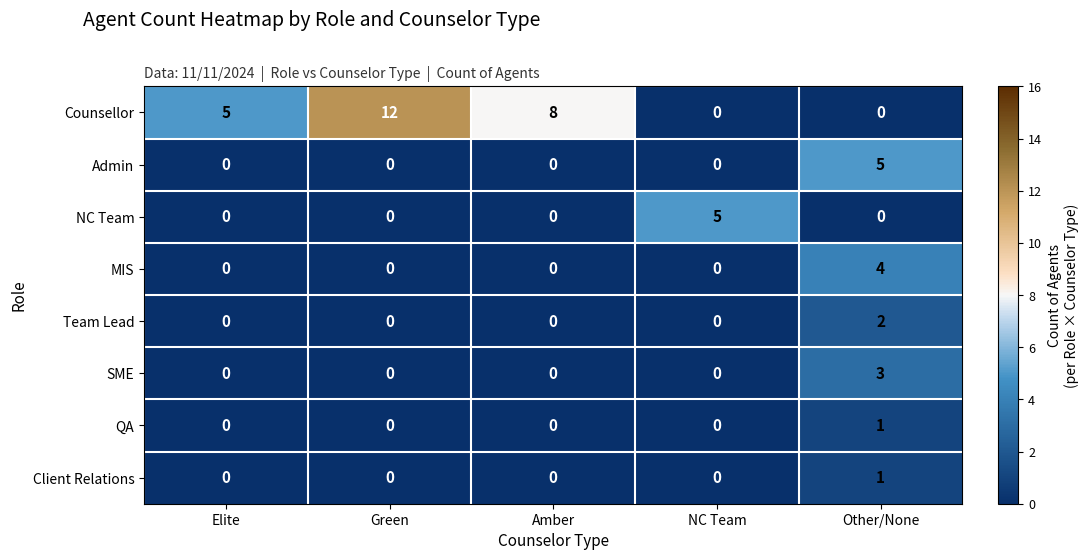

The value of Client Relations at Elite is 1. True or false?

False